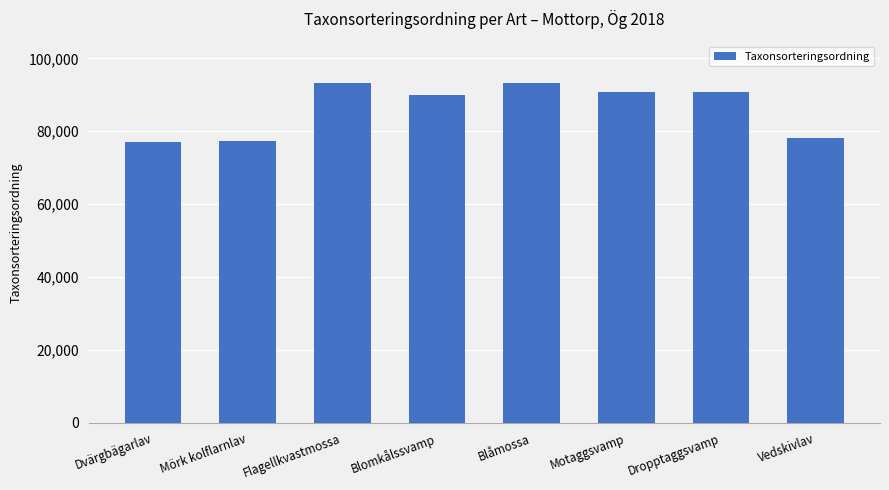

What is the label of the 7th bar from the left?

Dropptaggsvamp